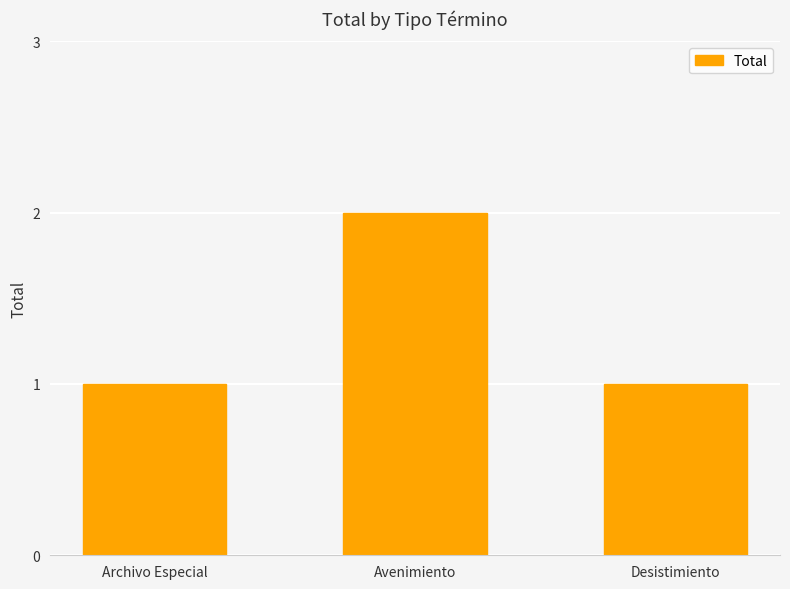

What is the change in value from Avenimiento to Desistimiento?

-1